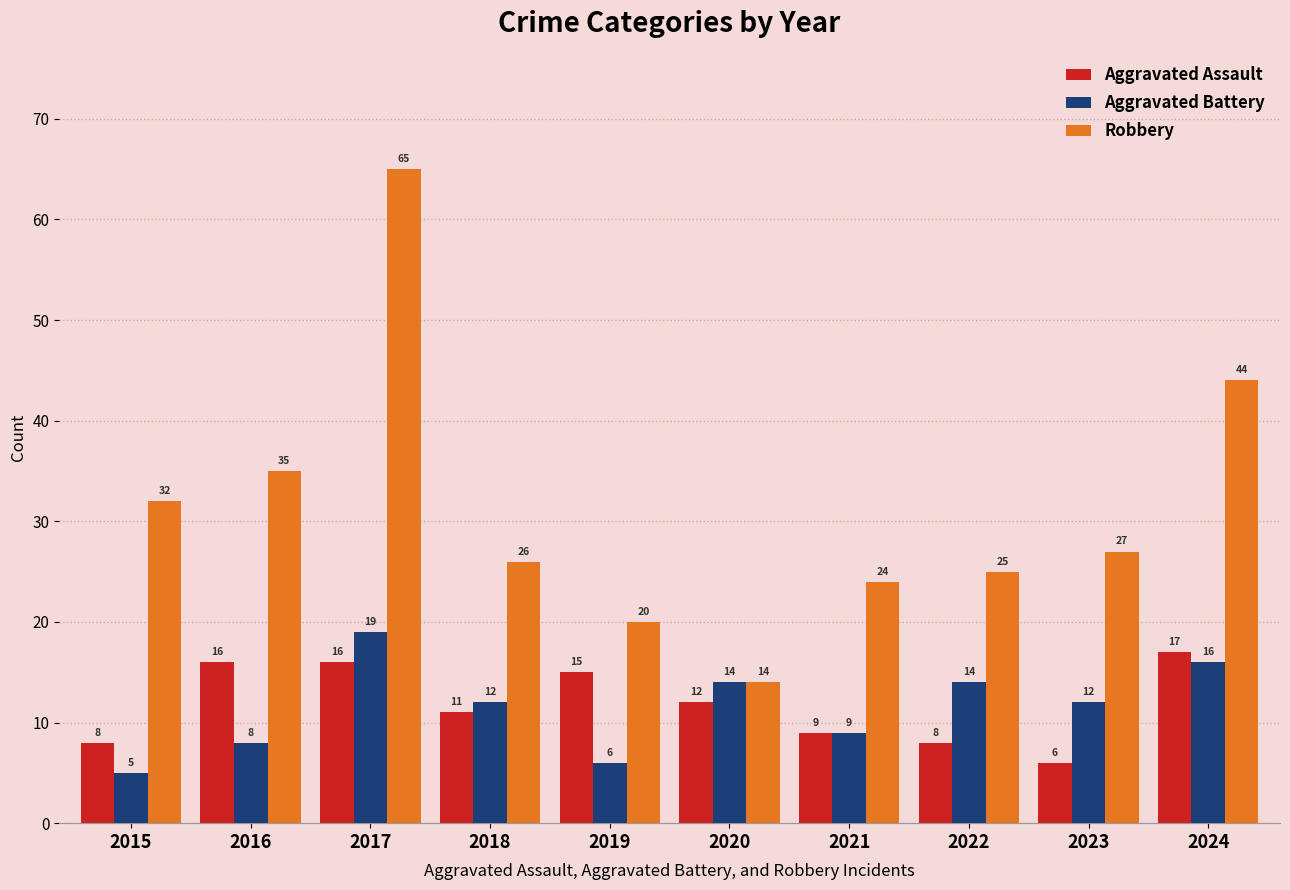

Which series has the largest total across all categories?

Robbery